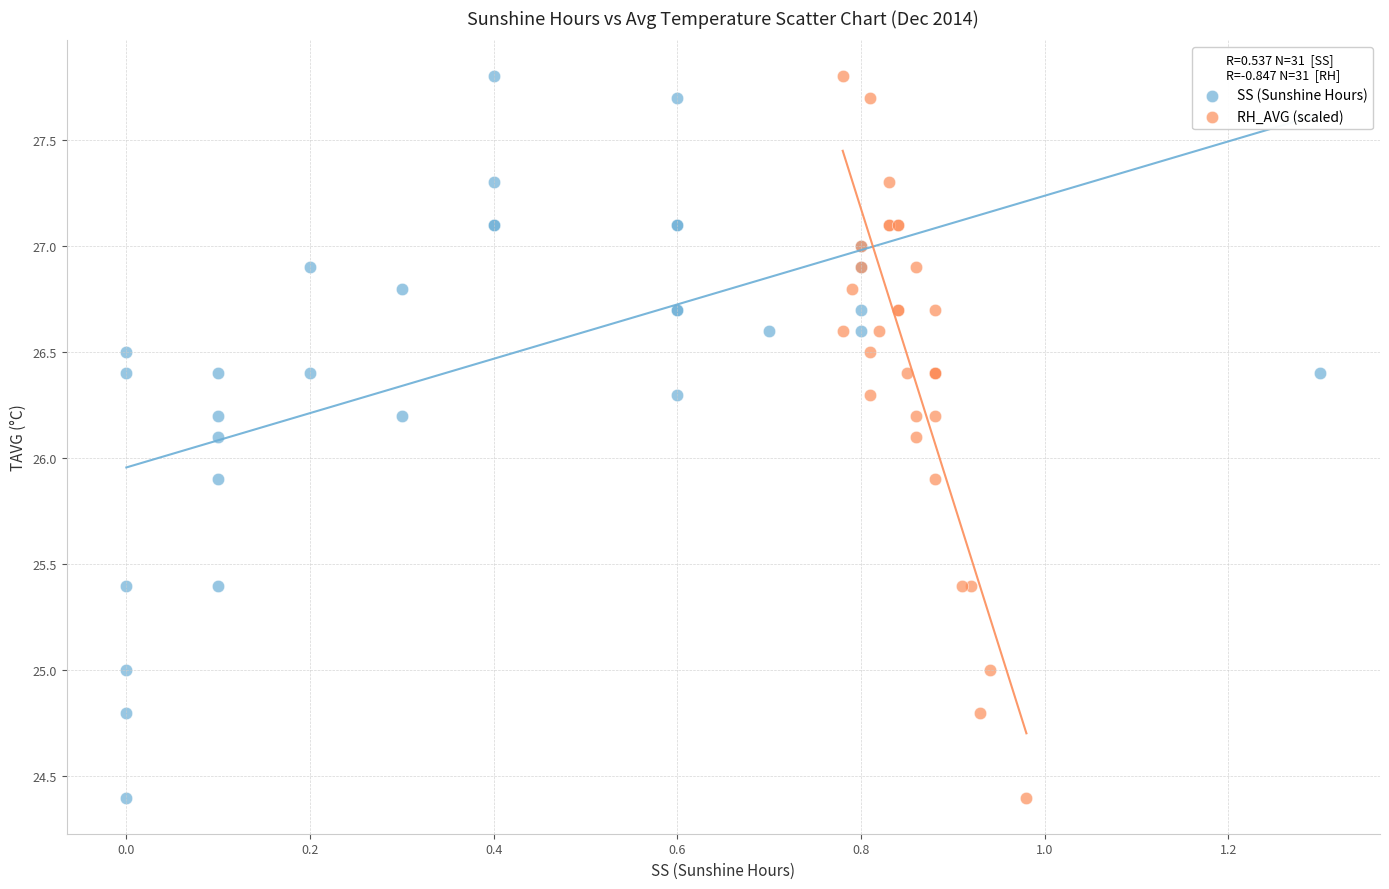

What are all the series names shown in the legend?

SS (Sunshine Hours), RH_AVG (scaled)